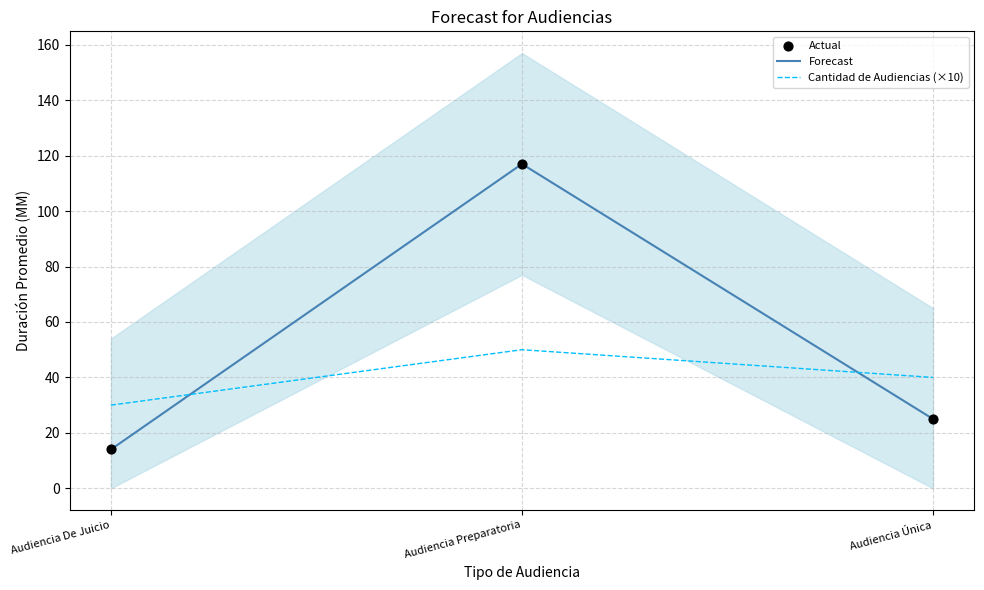

Is the value of Cantidad de Audiencias (×10) at Audiencia De Juicio greater than the value of Forecast at Audiencia Preparatoria?

No